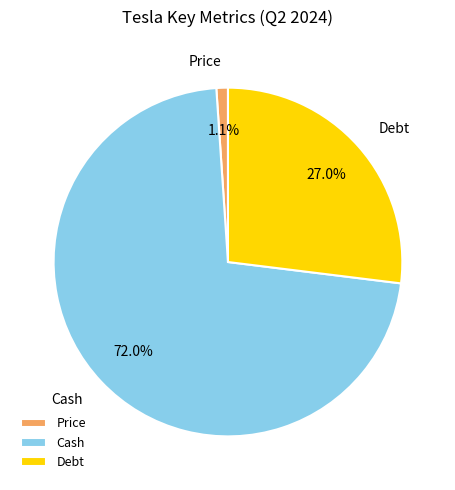

Which slice is the smallest?

Price